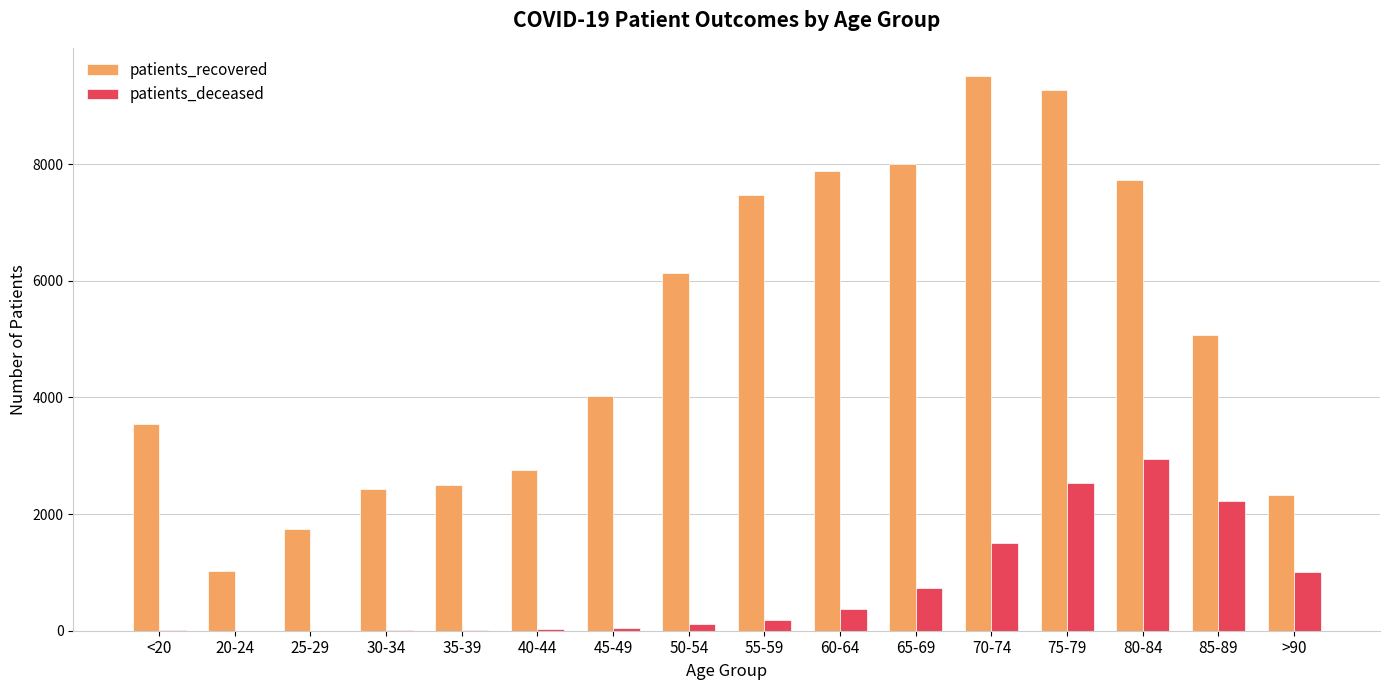

What is the sum of all patients_recovered values?

81381